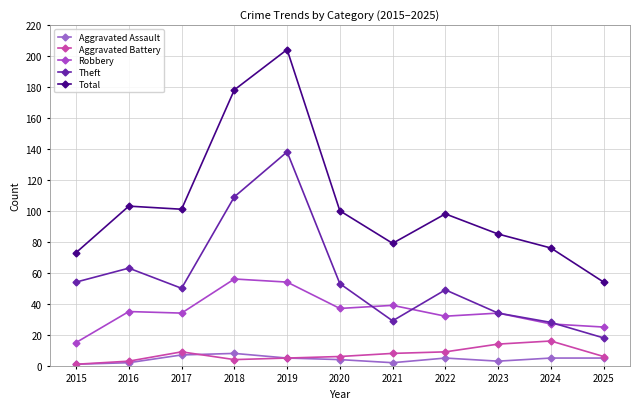

How many categories are shown in the chart?

11